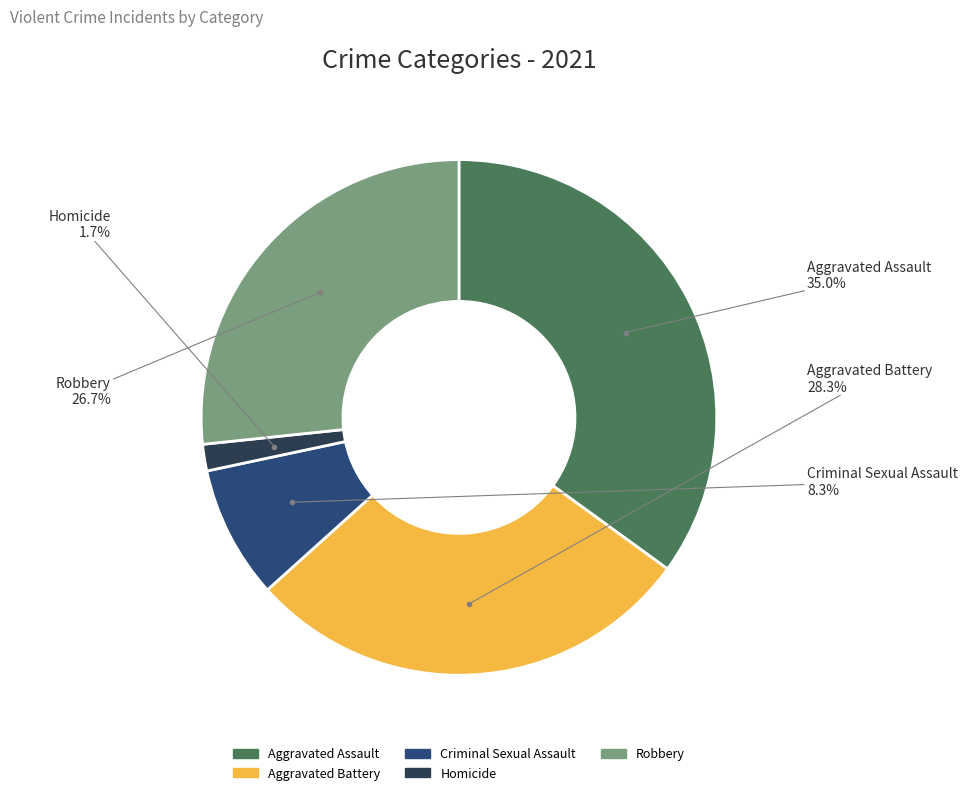

Which category has the smallest portion of the pie?

Homicide